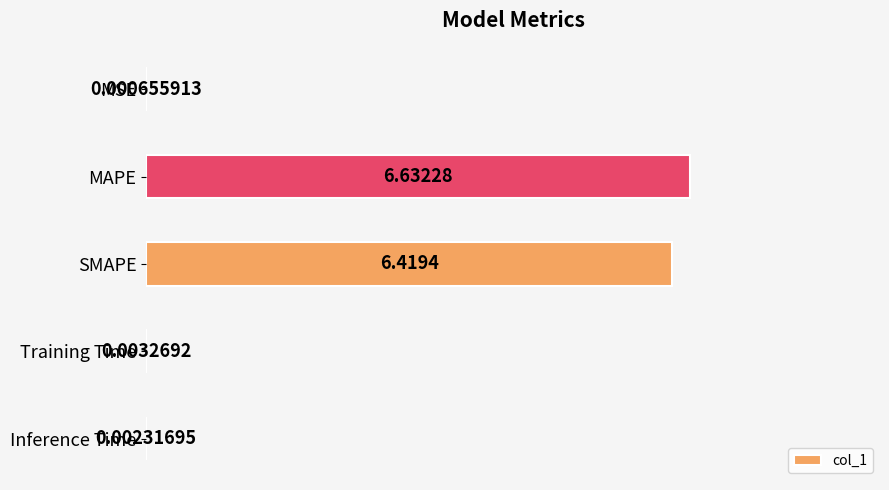

What is the sum of the values at Inference Time and SMAPE?

6.4